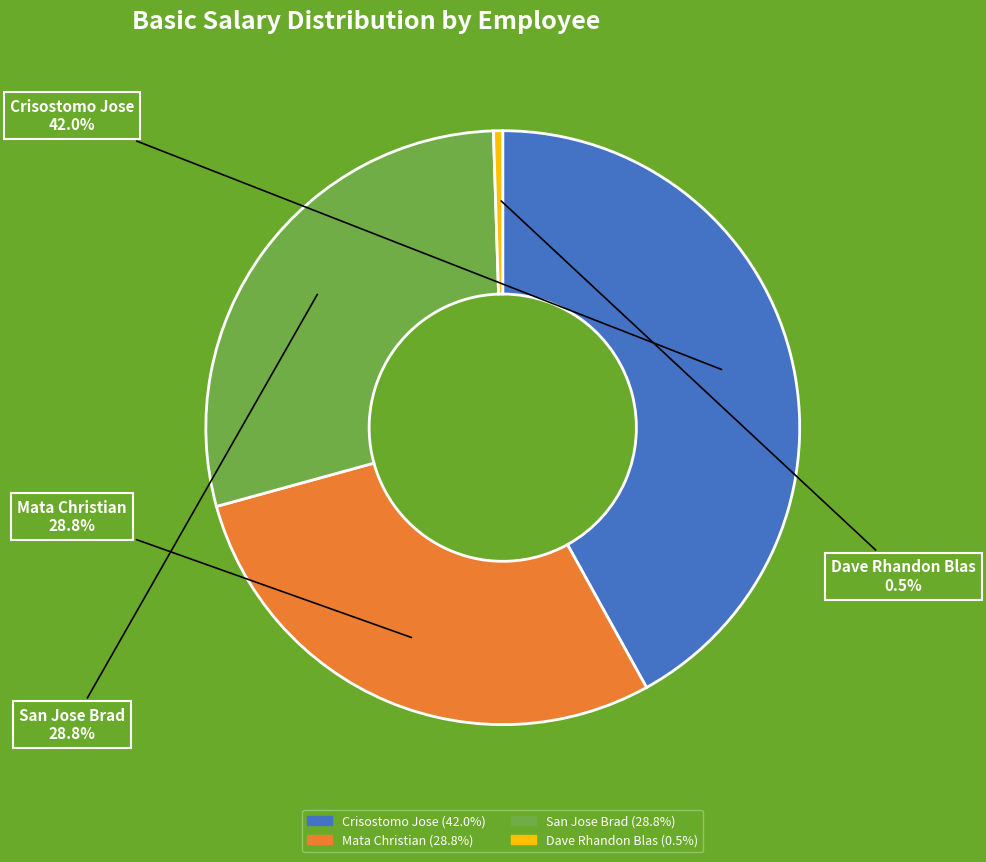

Is it true that Crisostomo Jose is 42% of the pie?

True